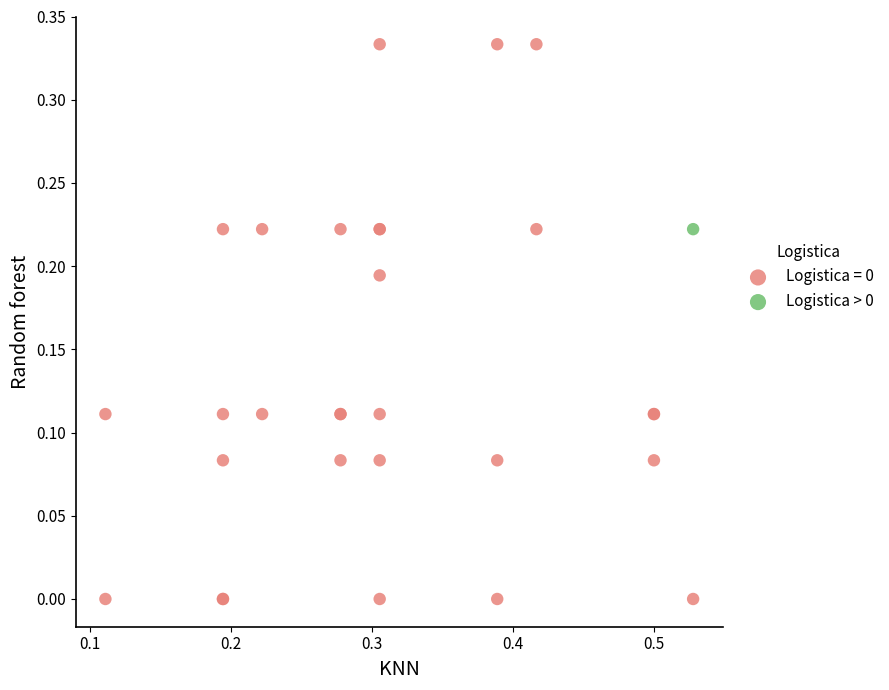

Which series contains the highest Y value?

Logistica = 0